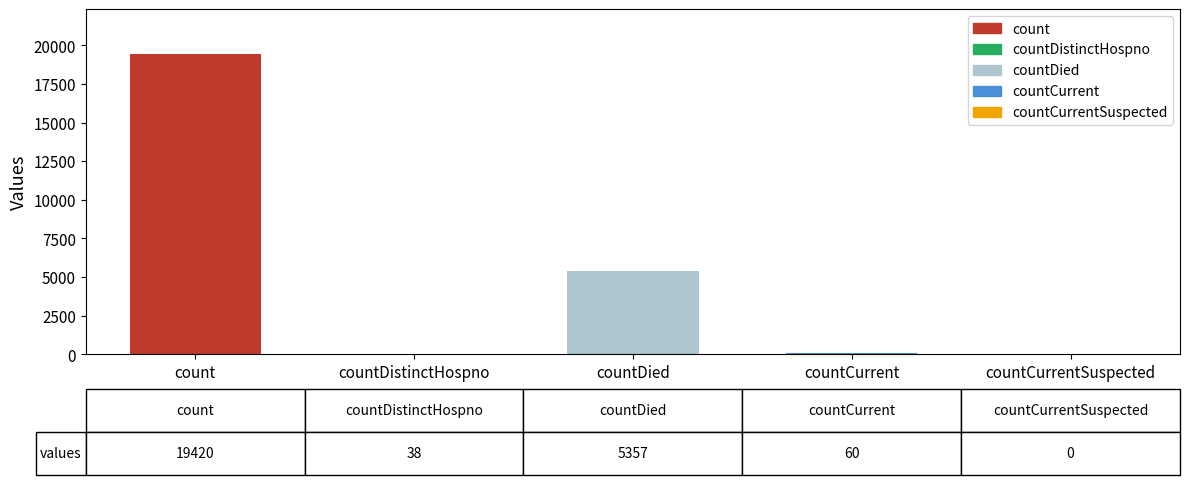

Which category has the highest value across all series?

count